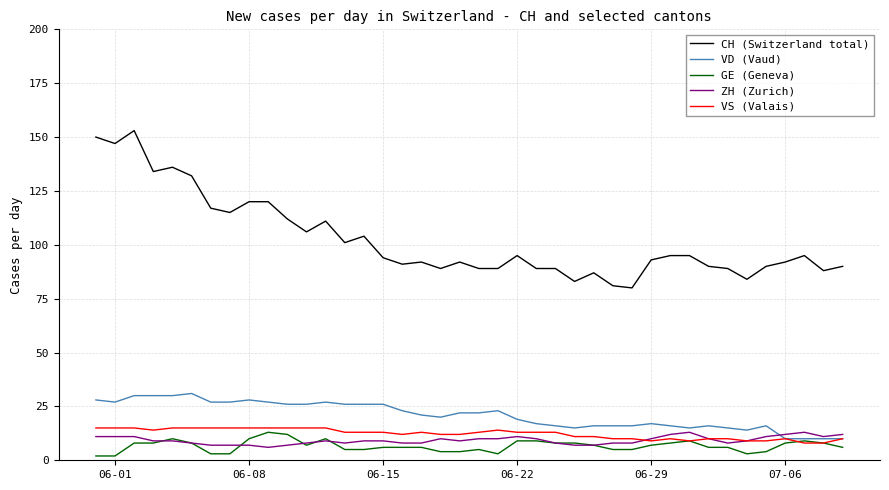

Which series has the largest total across all categories?

CH (Switzerland total)